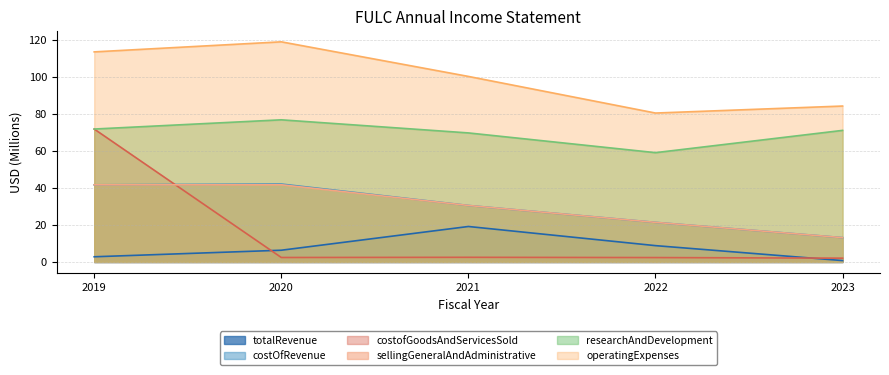

What is the minimum value for sellingGeneralAndAdministrative?

13.1